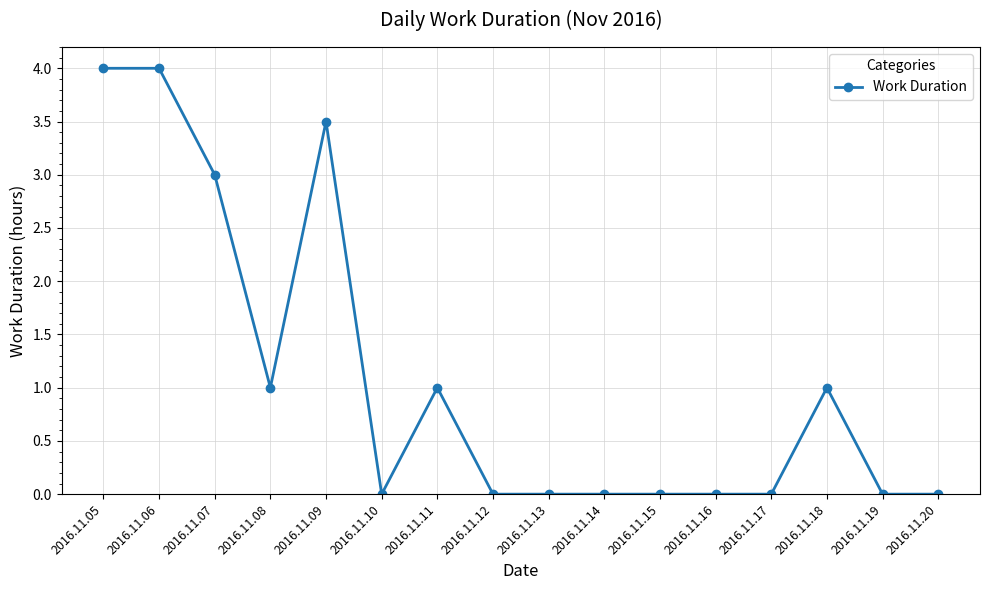

What is the average value?

1.1